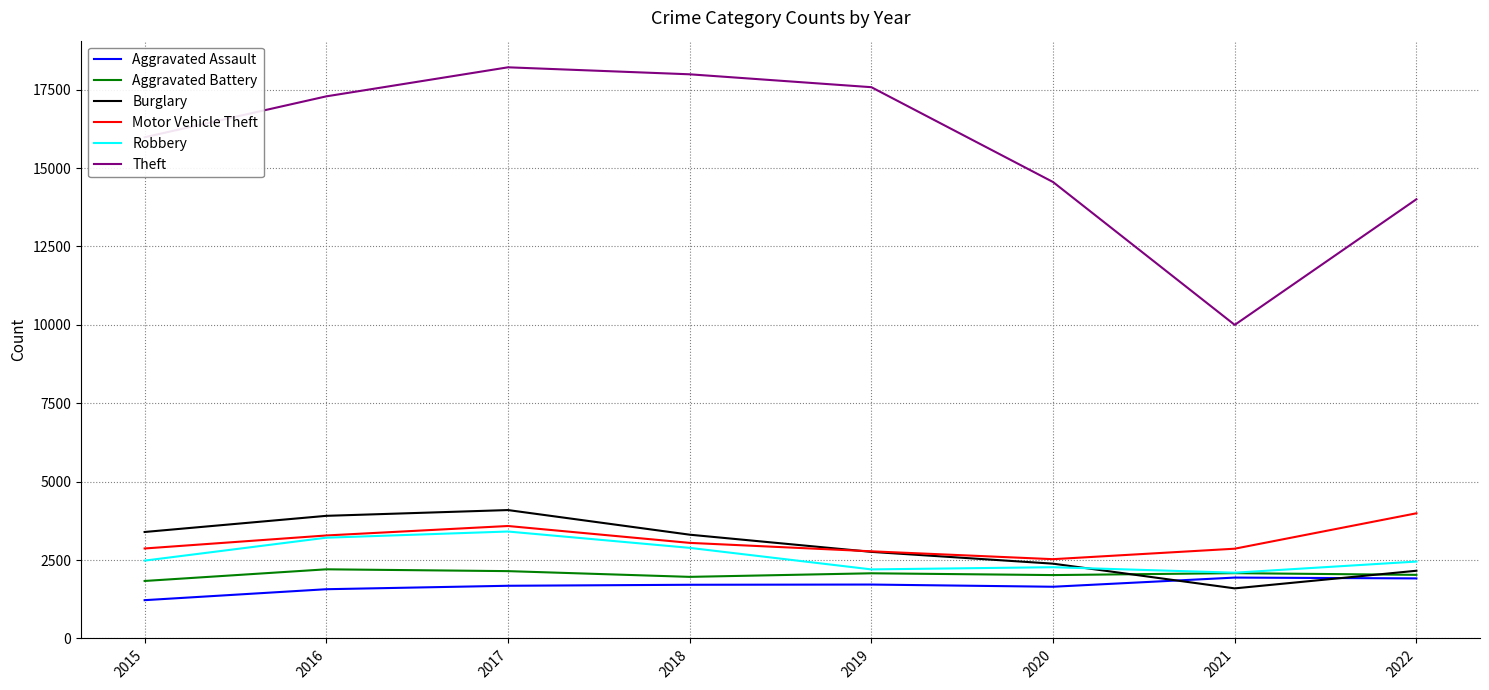

In Robbery, how many points are higher than both neighbors (excluding endpoints)?

2